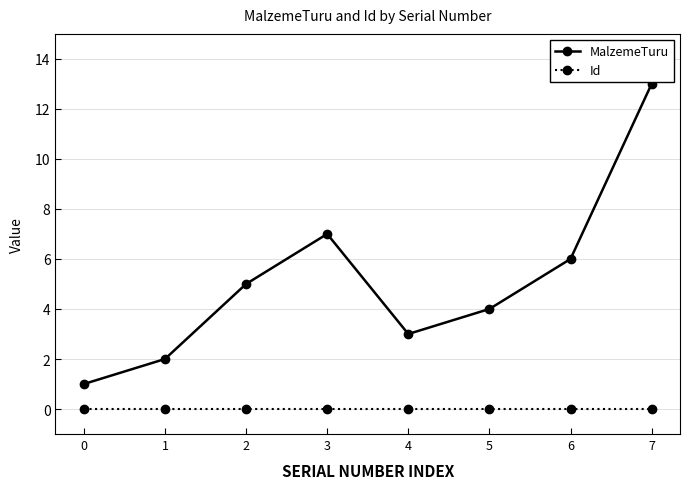

What are all the series names shown in the legend?

MalzemeTuru, Id